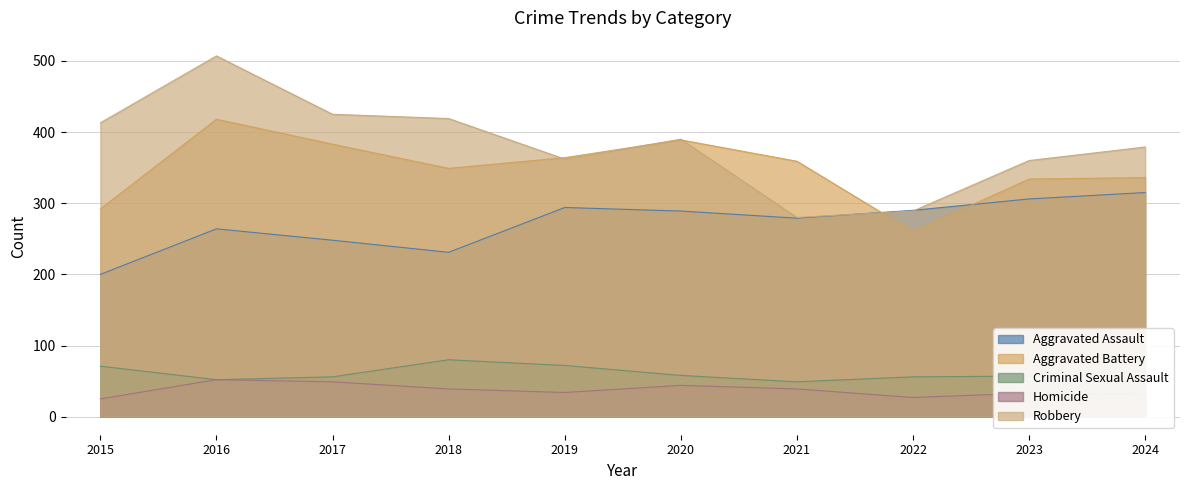

What are all the series names shown in the legend?

Aggravated Assault, Aggravated Battery, Criminal Sexual Assault, Homicide, Robbery